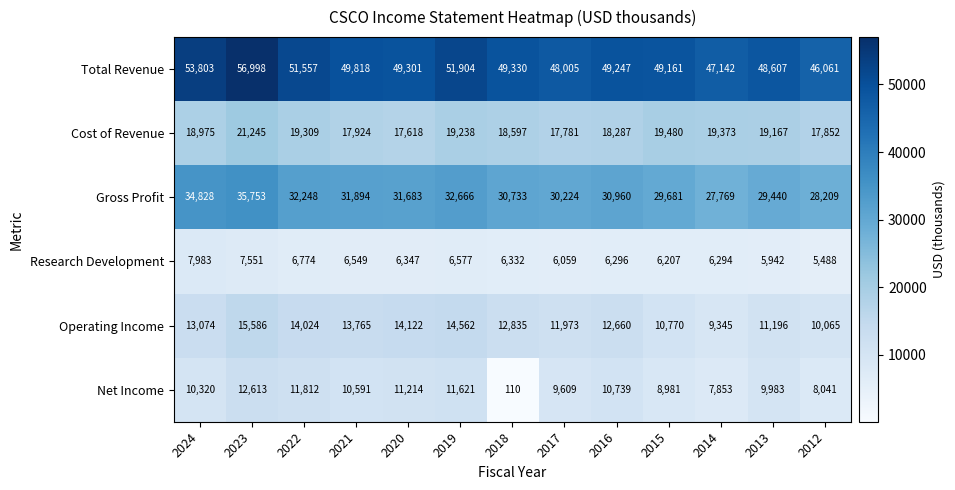

Which label corresponds to the smallest value in the chart?

2018